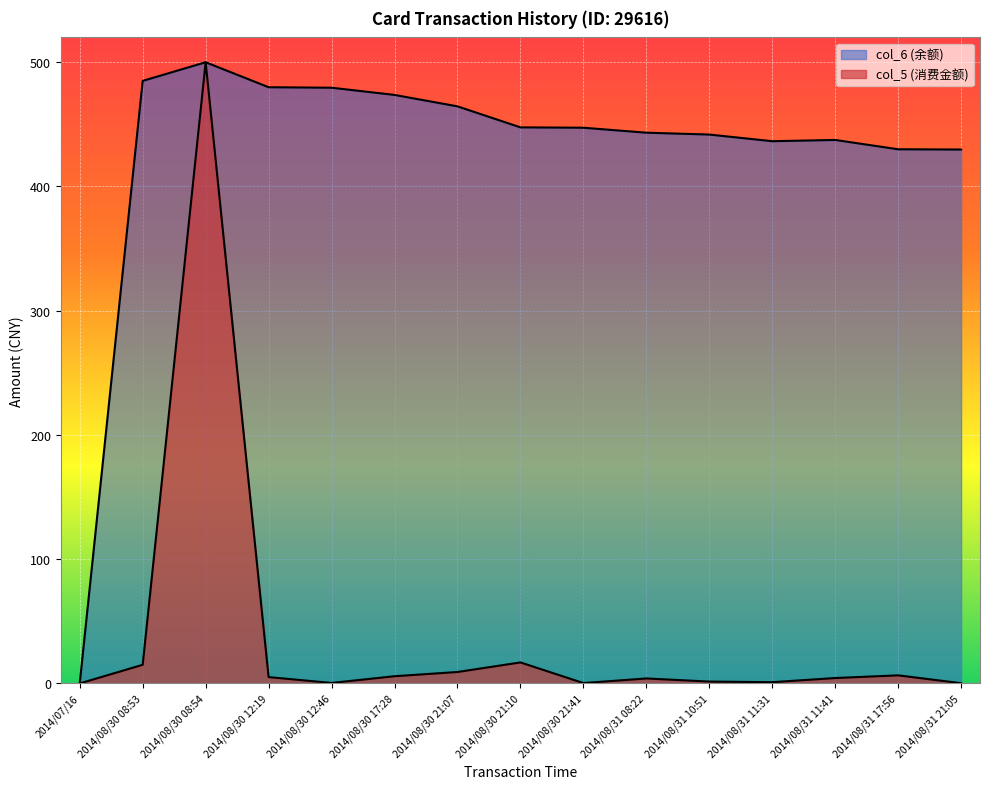

What position from the left is 2014/08/31 10:51?

11